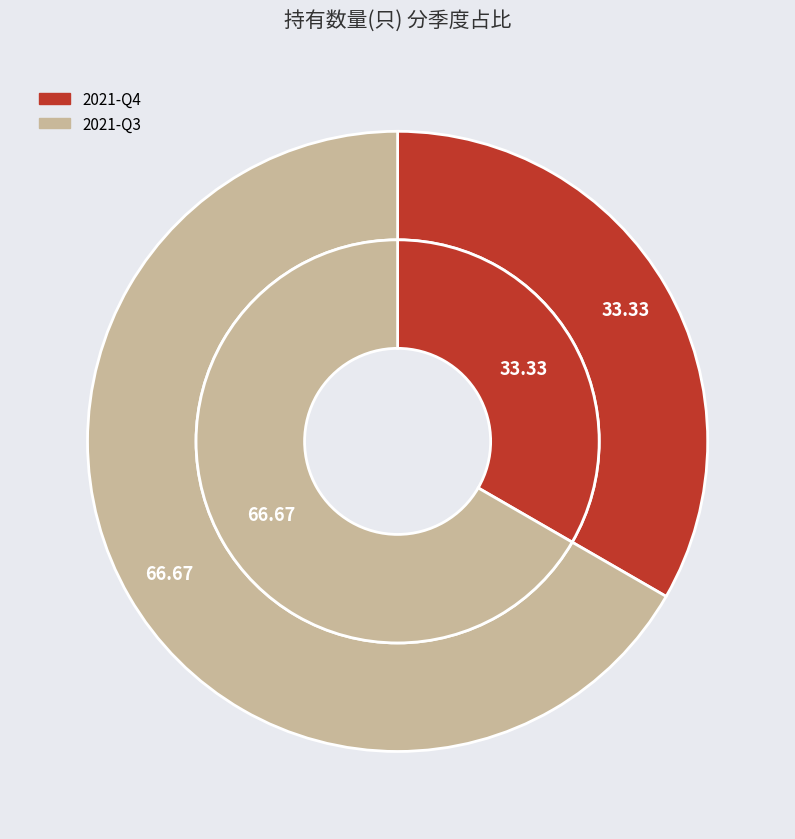

The 2021-Q3 slice represents 67% of the pie. True or false?

True